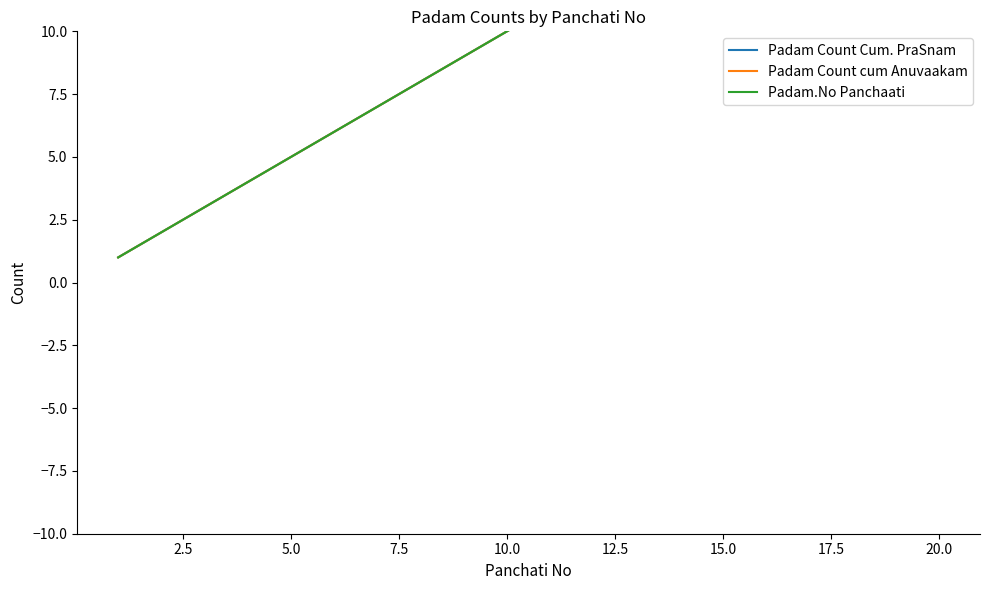

True or false: Padam Count cum Anuvaakam has a value of 3 at 10.

False